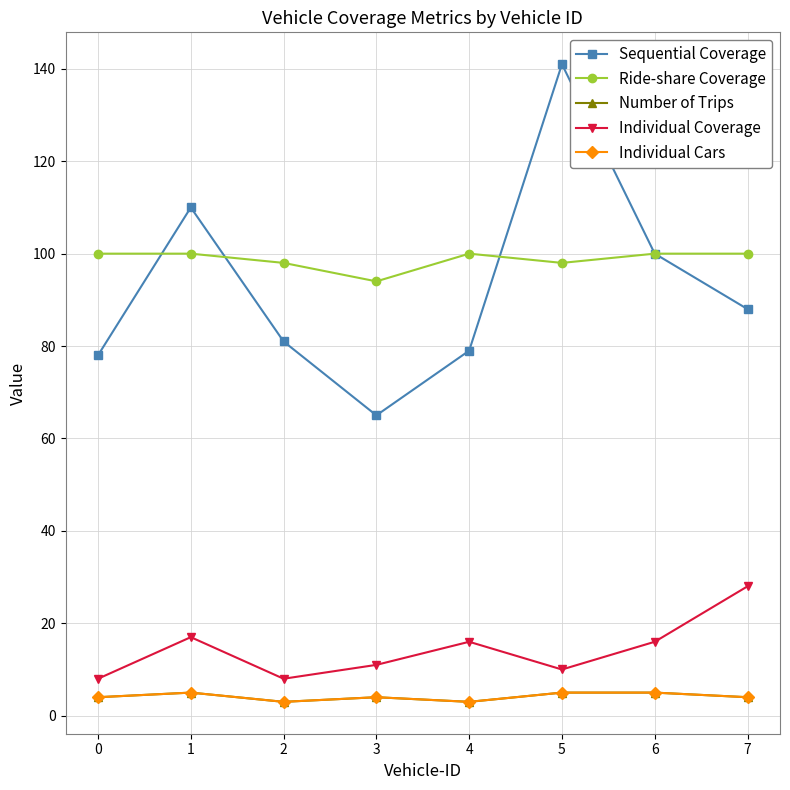

Is this an area chart (filled region under the line)?

No